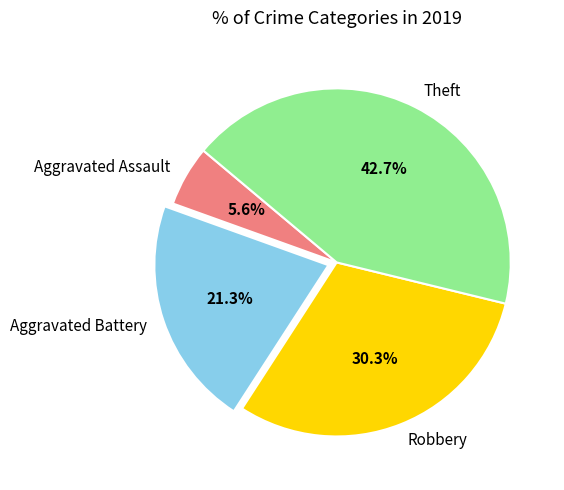

Is there a majority slice in this chart?

No